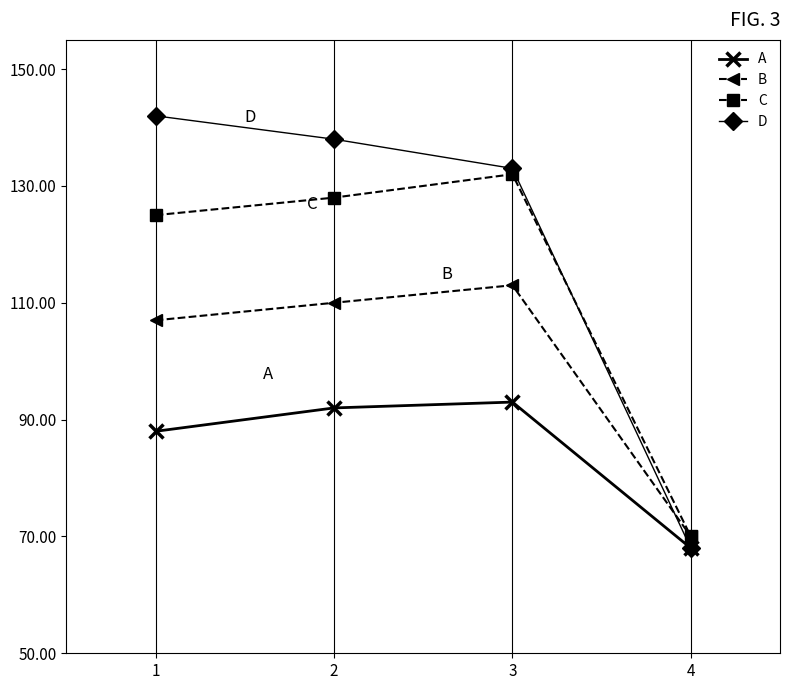

Which series has the widest spread of values?

D